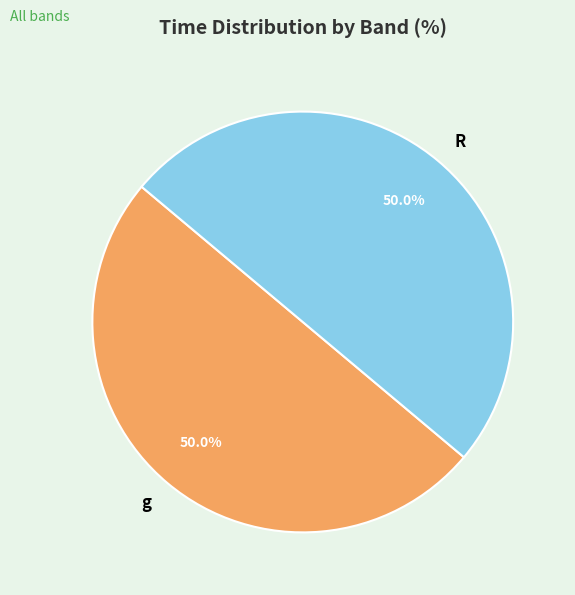

Approximately how many times larger is the value at g compared to R?

1.0